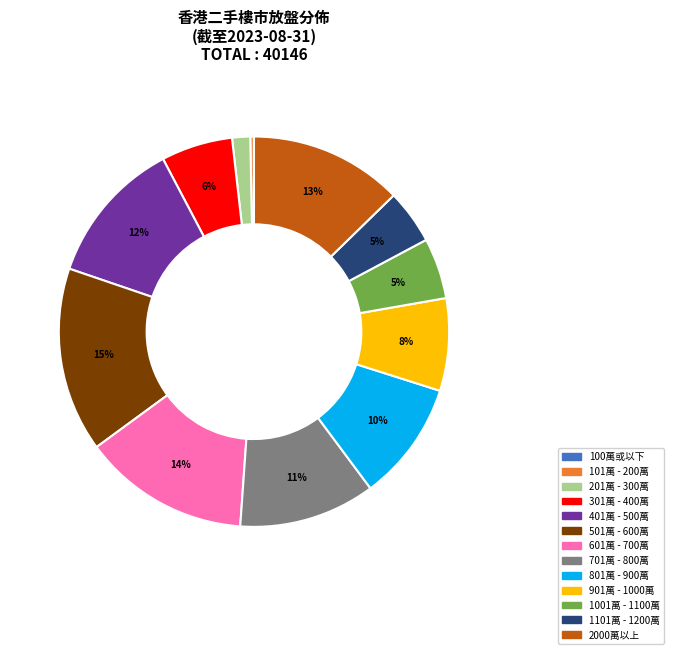

Is 501萬 - 600萬 the majority of the pie?

No